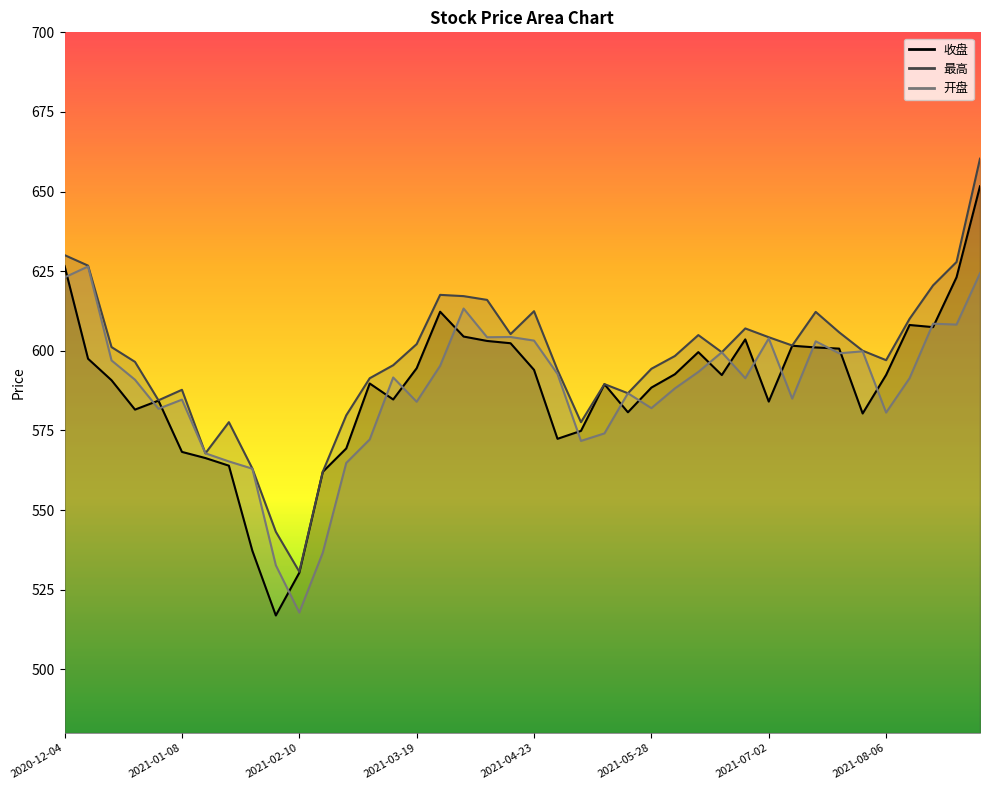

The value of 收盘 at 2021-07-23 is 600.7. True or false?

True